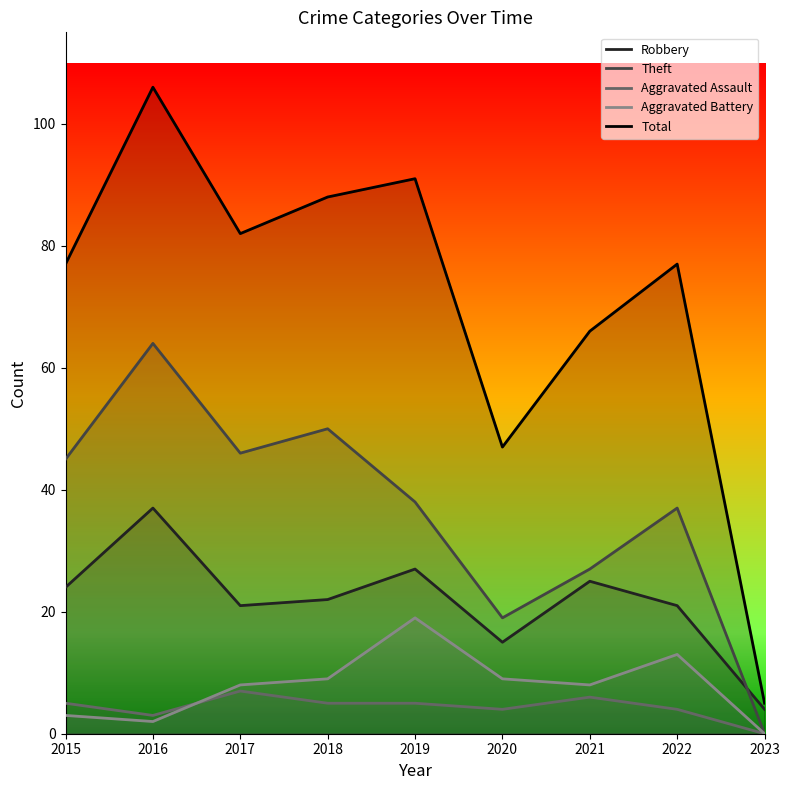

Which series has the largest range (max minus min)?

Total